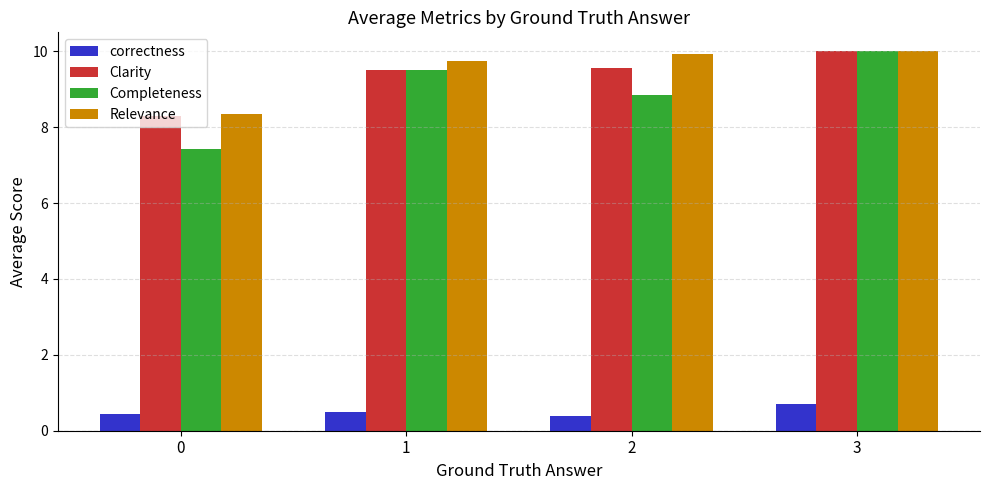

Is it true that Relevance equals 10.0 at 3?

True